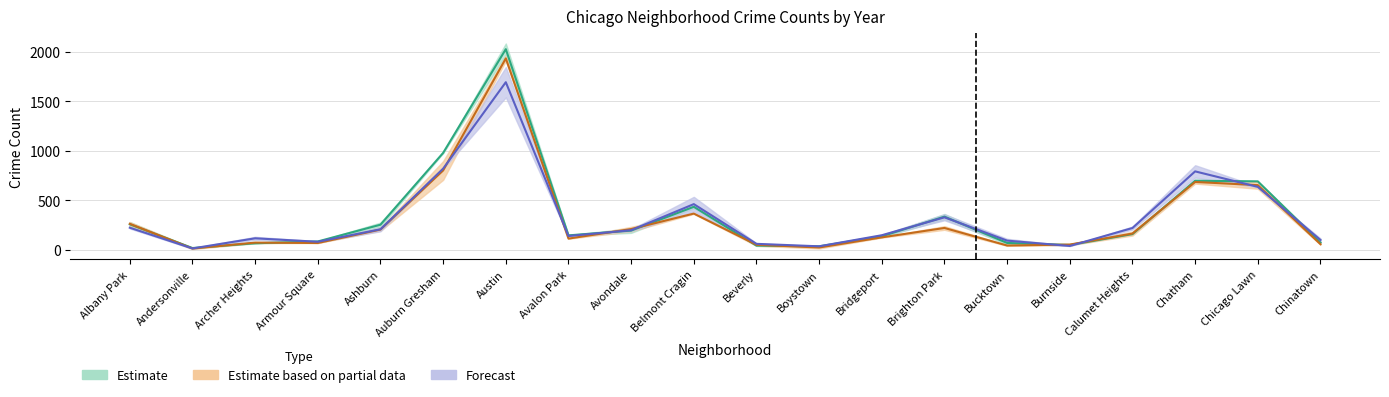

What position from the right is Auburn Gresham?

15